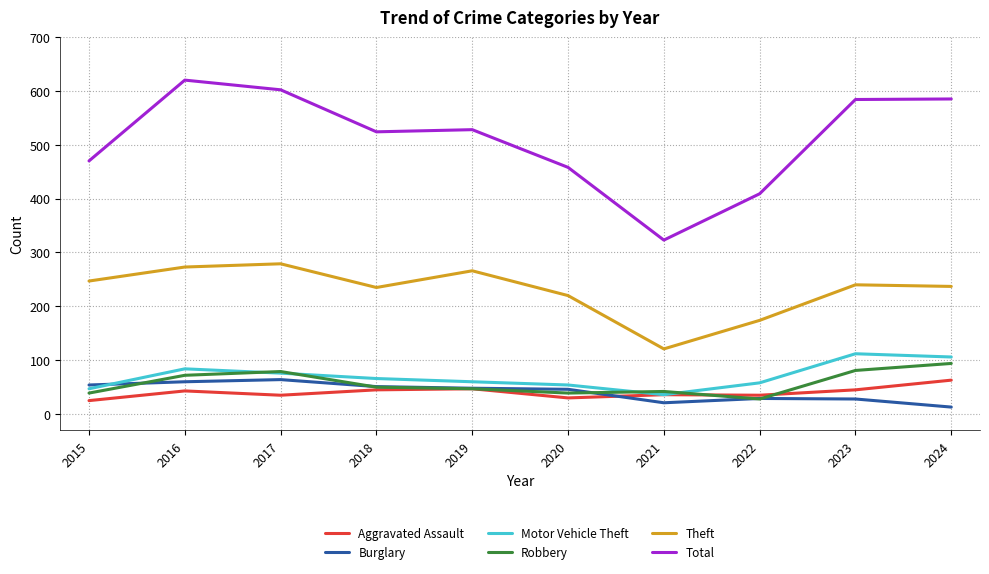

True or false: Theft and Robbery intersect in this chart.

False